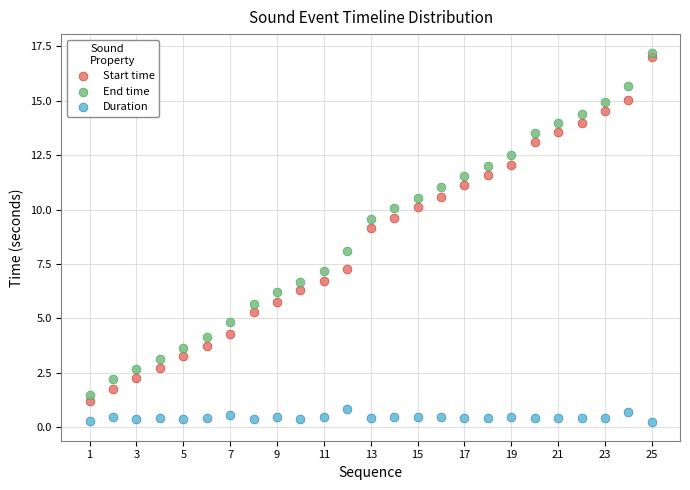

Across all data points, what is the range of X values (max minus min)?

24.0